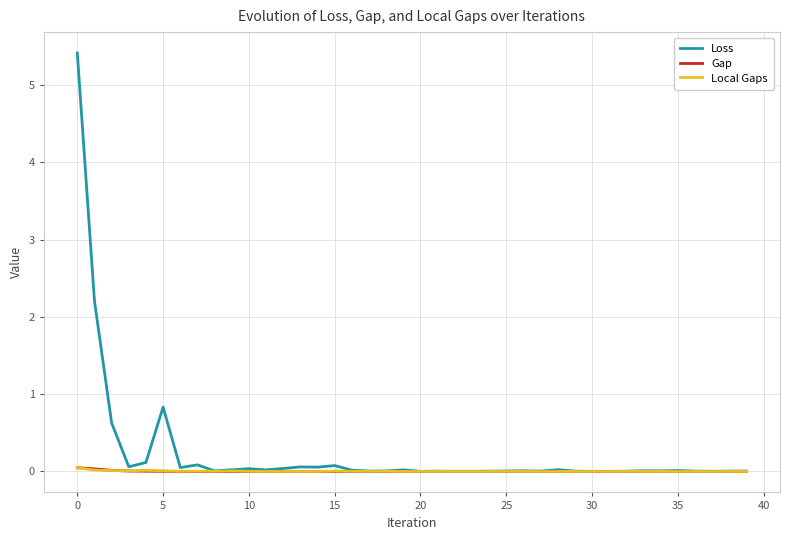

Which series has the widest spread of values?

Loss